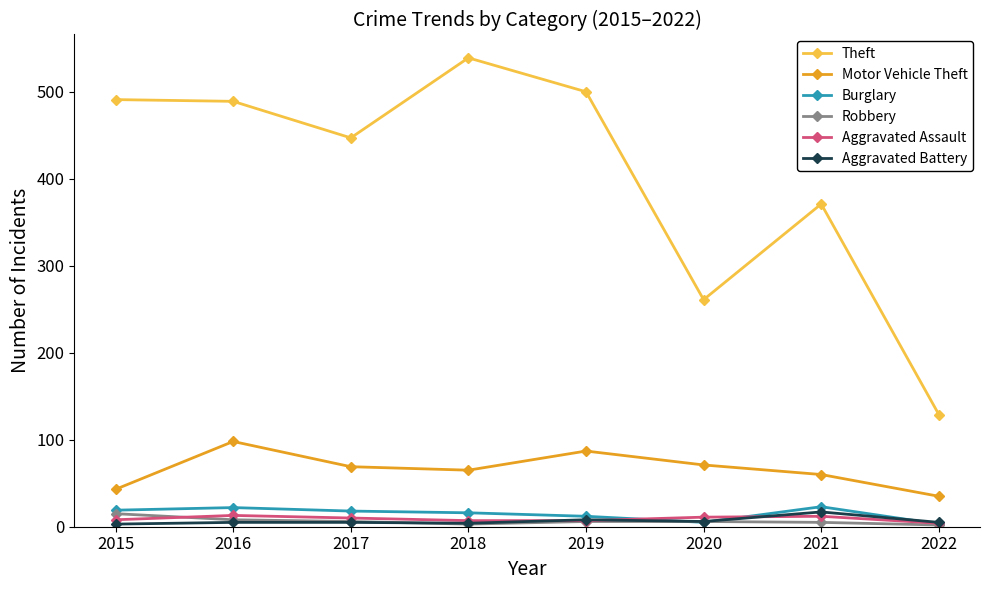

True or false: Aggravated Battery has a value of 8 at 2019.

True